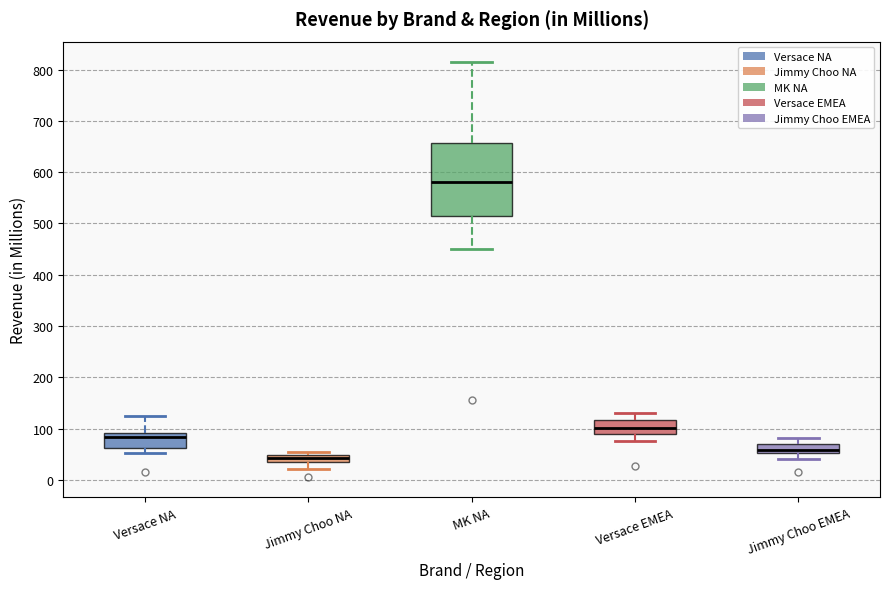

Which box's median line is the lowest?

Jimmy Choo NA